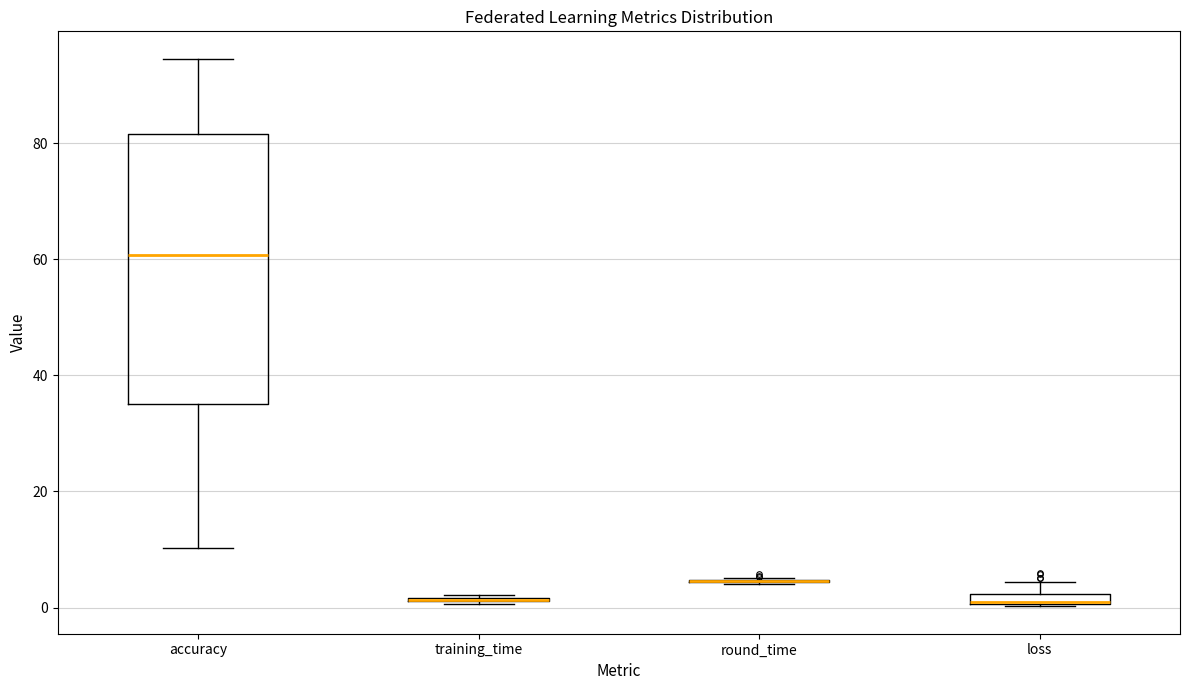

Comparing the boxes themselves (not the whiskers), which one is the tallest?

accuracy